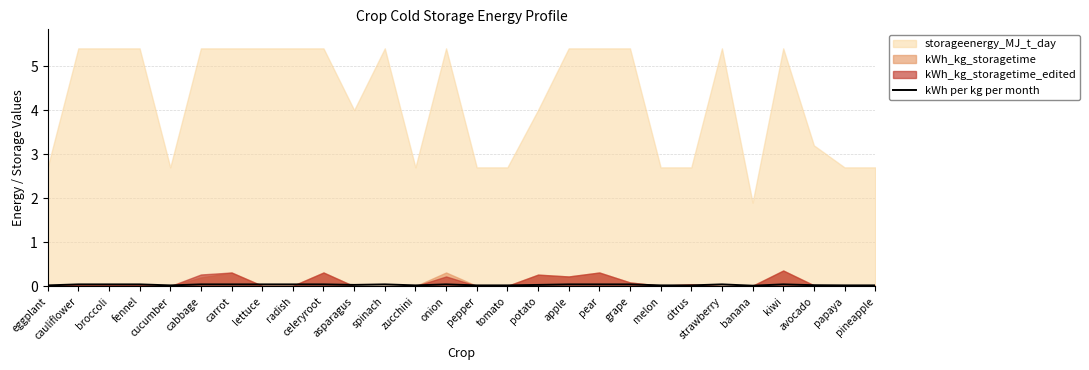

Count the values in the range 0 to 1.

28